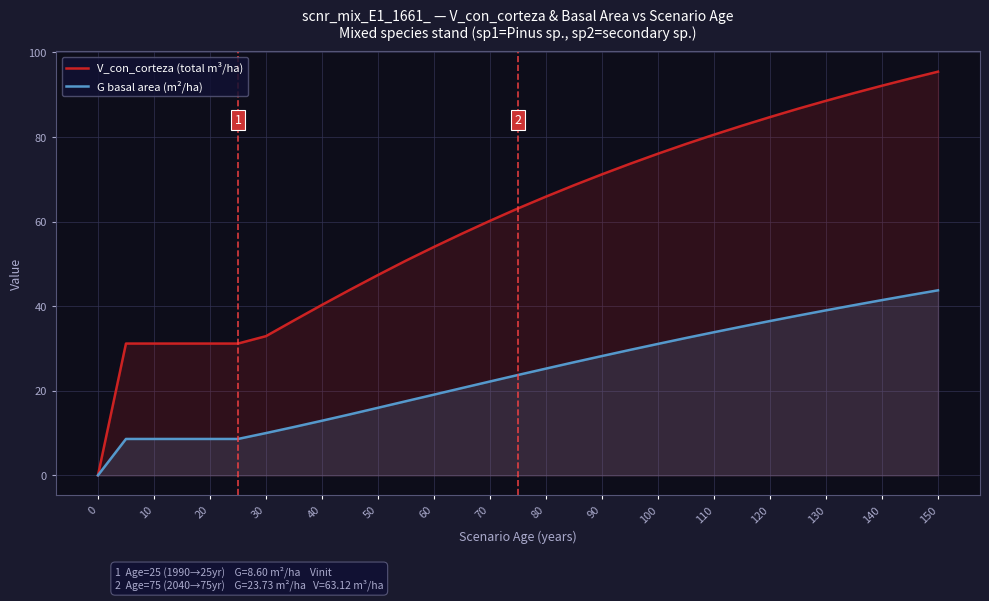

Between 0 and 110, which series saw the biggest shift?

V_con_corteza (total m³/ha)